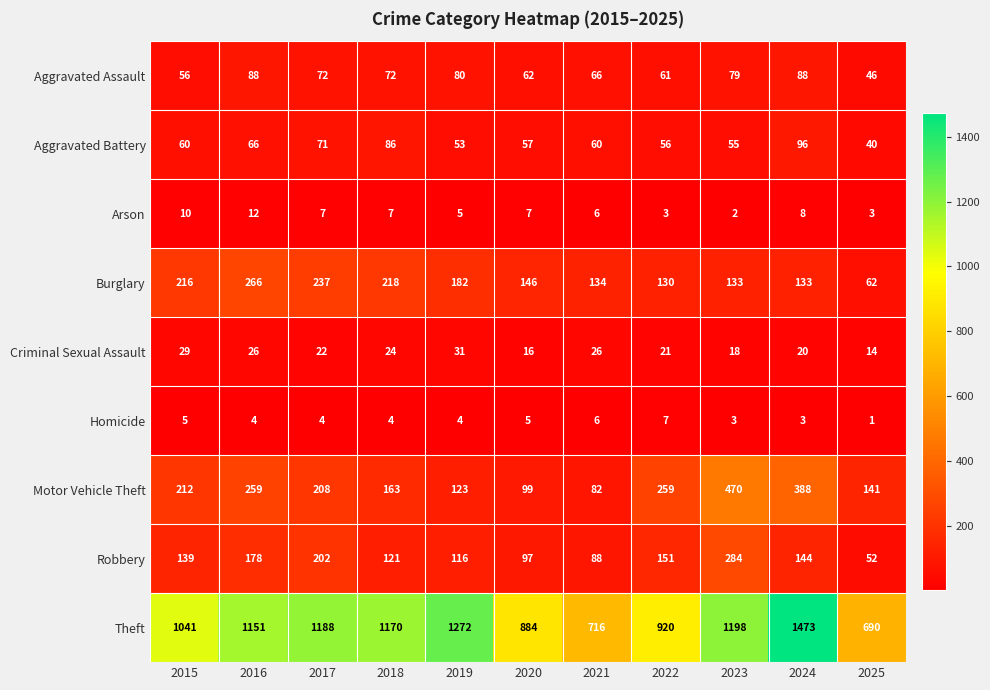

What is the total value across all series at 2024?

2353